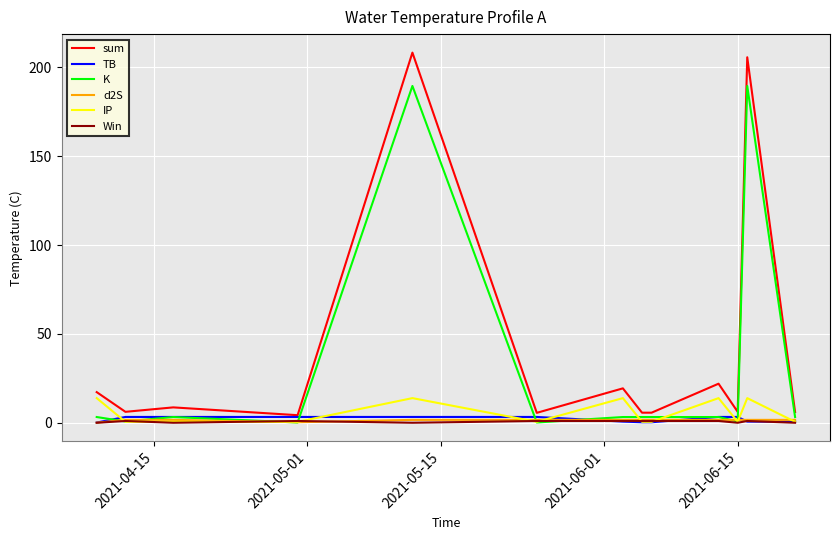

What is the highest value of the K series?

189.6